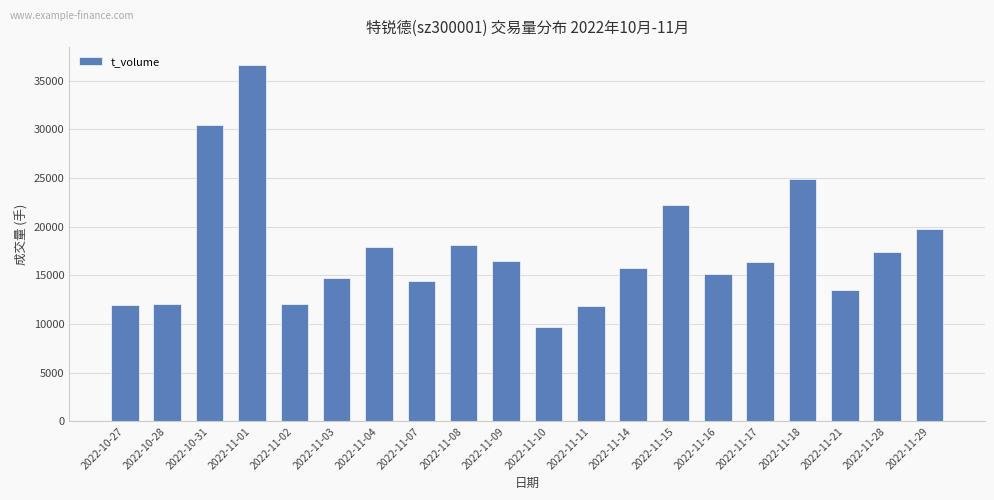

What is the difference between the second highest and minimum values?

20674